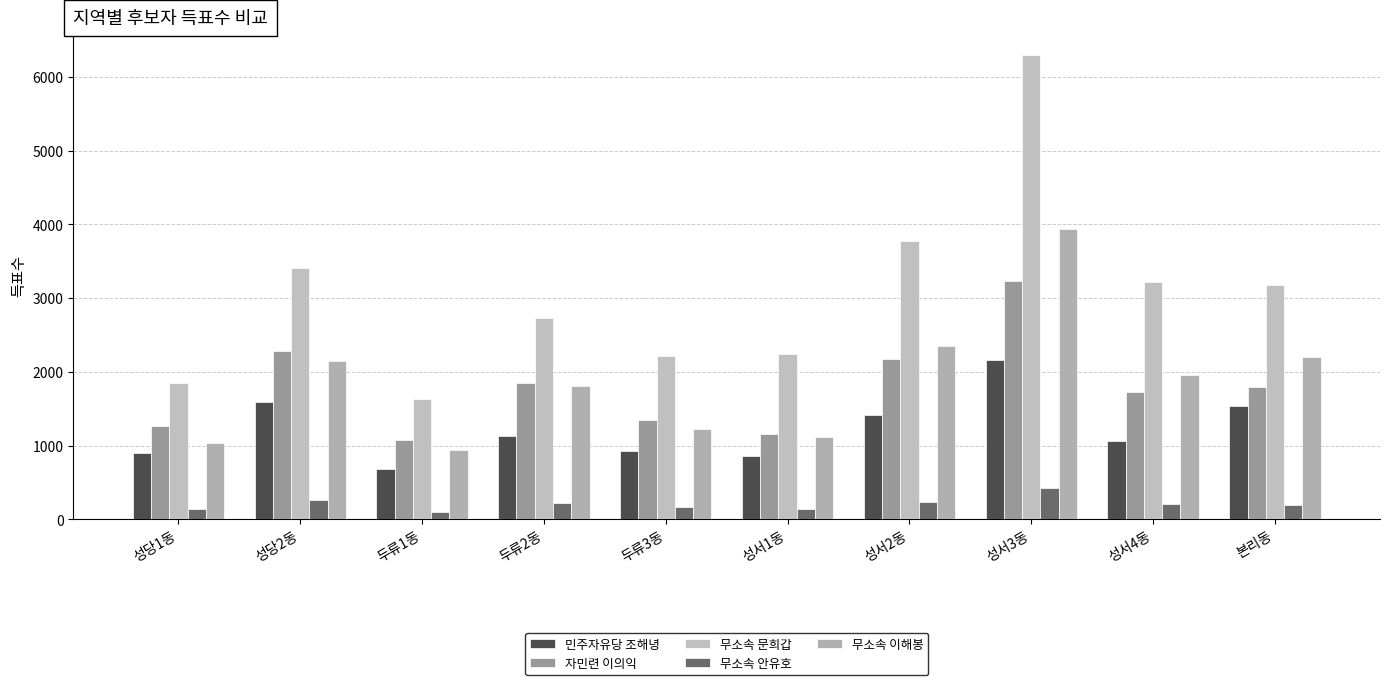

Are the bars grouped side by side (vs. stacked)?

Yes